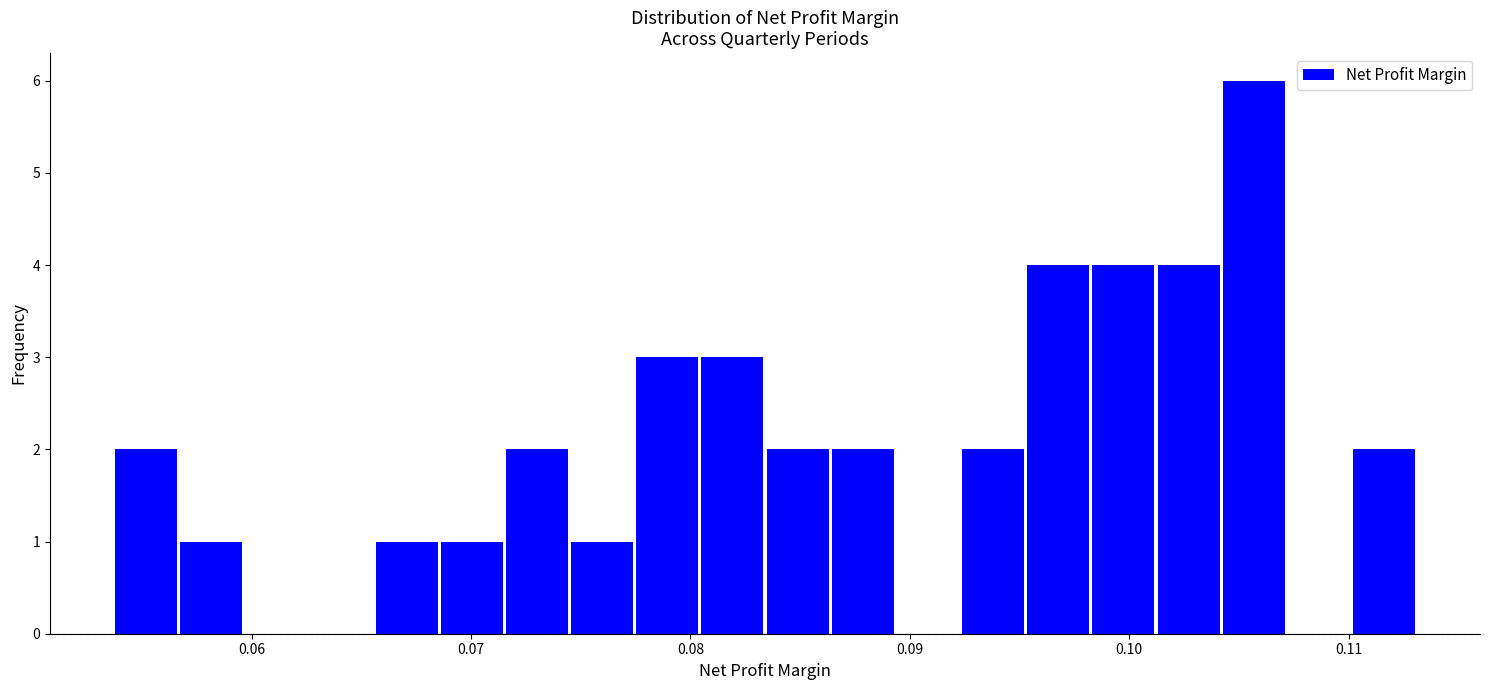

Read against the x-axis, roughly where is the centre of the tallest bar?

0.106